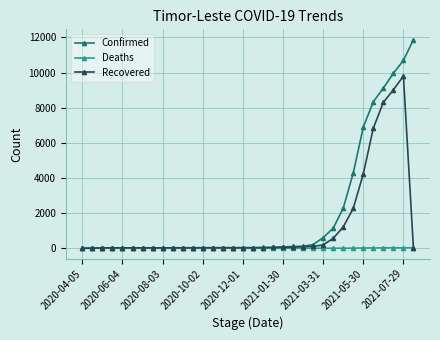

Which series has the largest range (max minus min)?

Confirmed